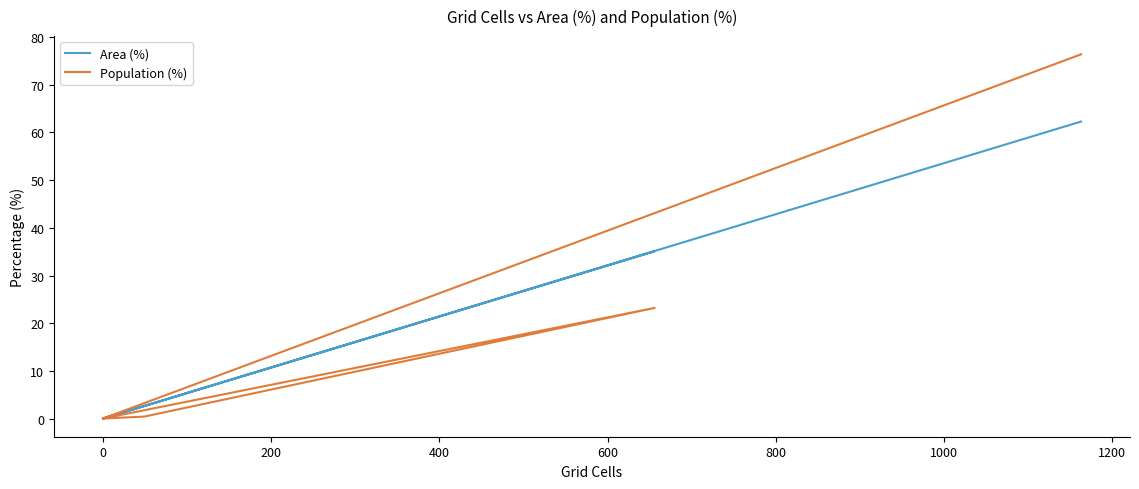

True or false: Area (%) and Population (%) intersect in this chart.

False